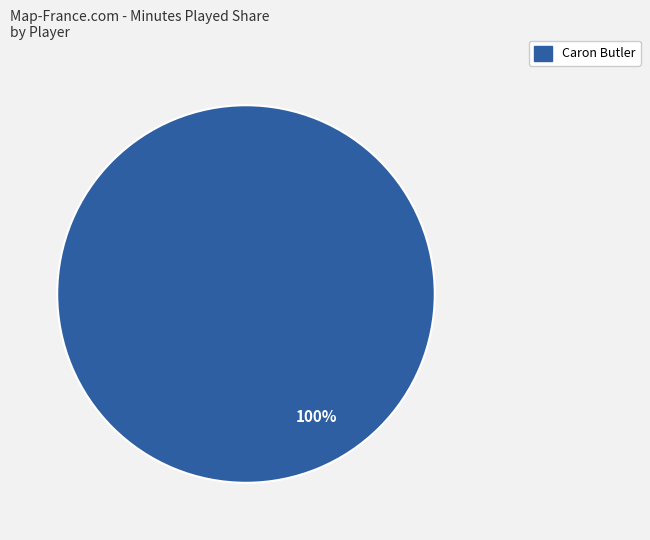

Does any single category account for the majority?

Yes